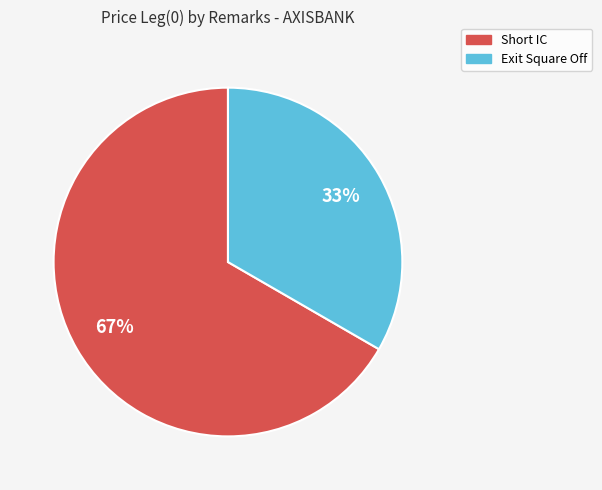

How many segments does this pie chart have?

2